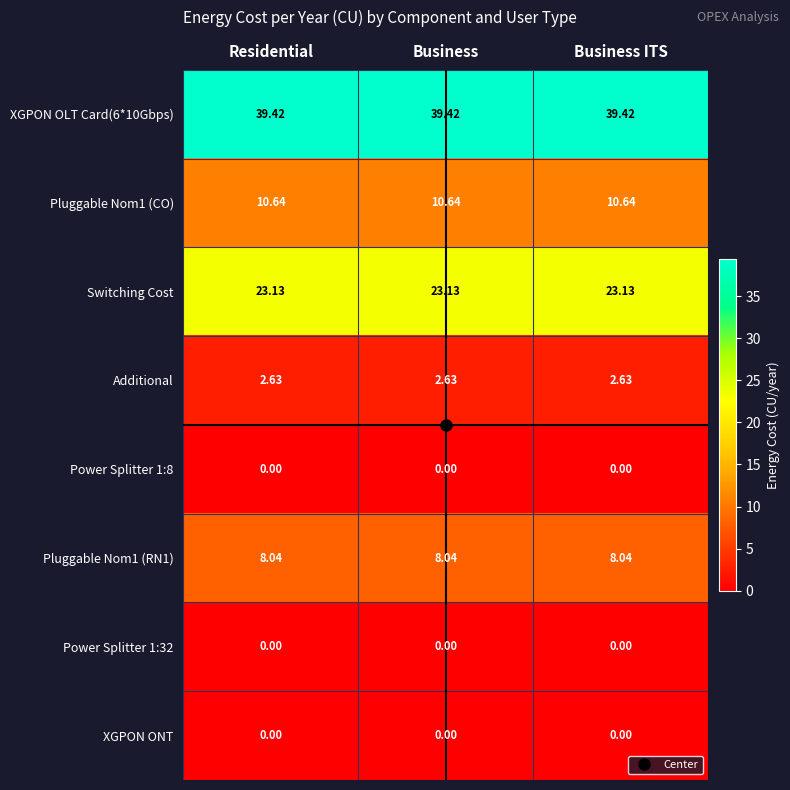

Is the value of Power Splitter 1:8 at Business greater than the value of Additional at Business?

No